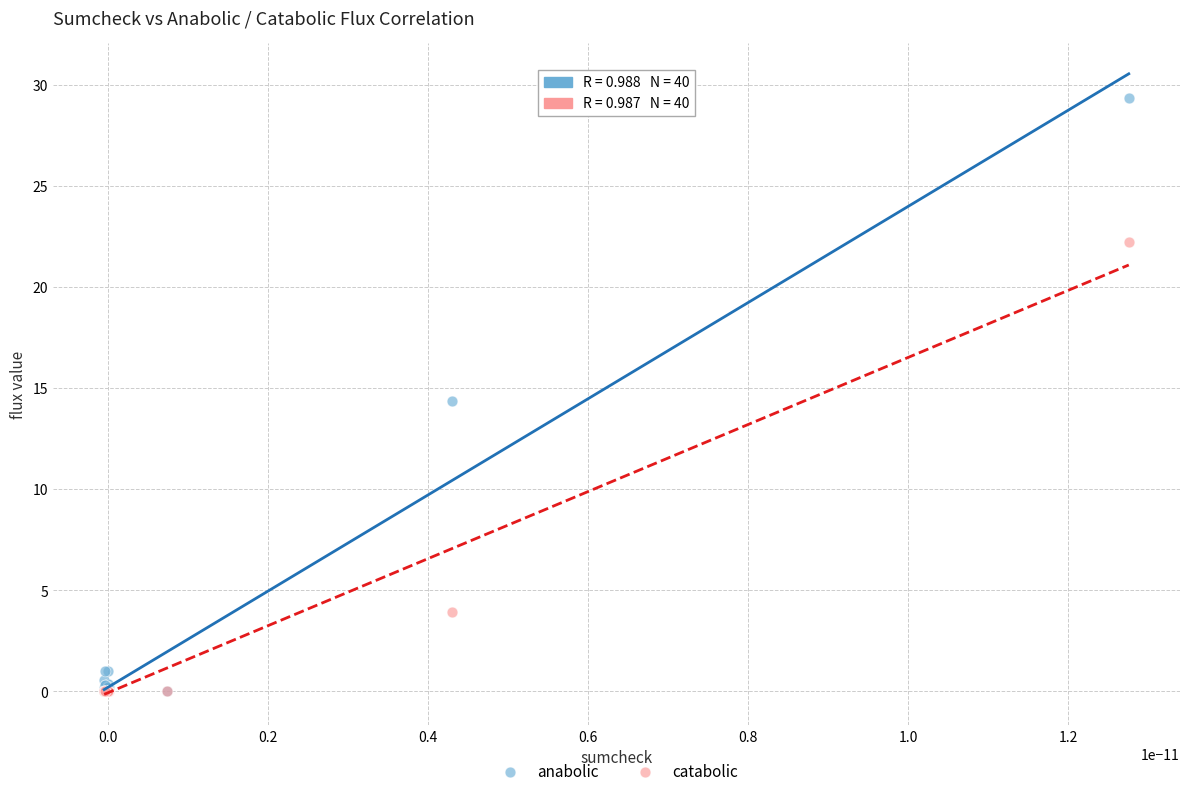

Which series has the widest spread of Y values?

anabolic